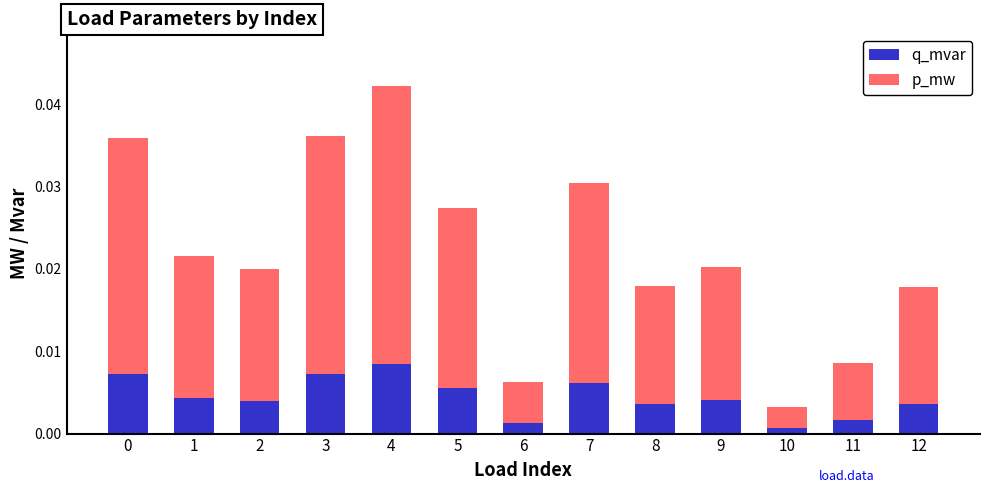

Does the chart contain stacked bars?

Yes